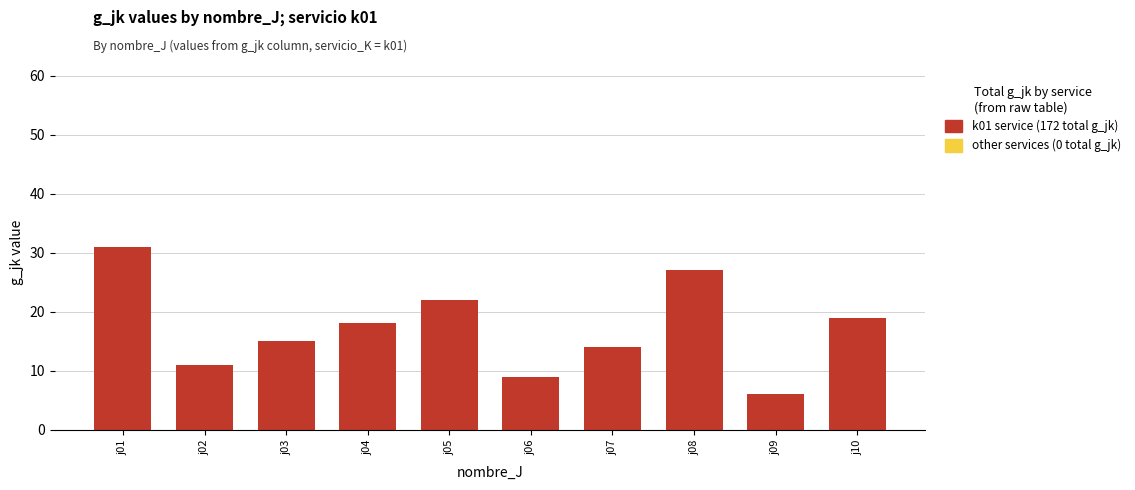

What is the value of the 2nd bar from the left?

11